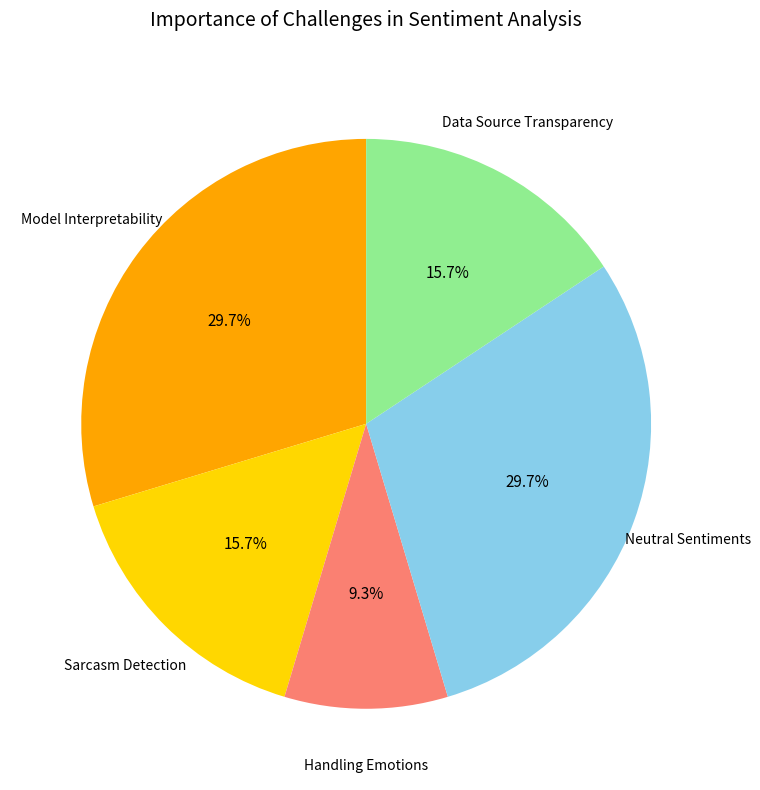

Between Handling Emotions and Model Interpretability, which is larger?

Model Interpretability